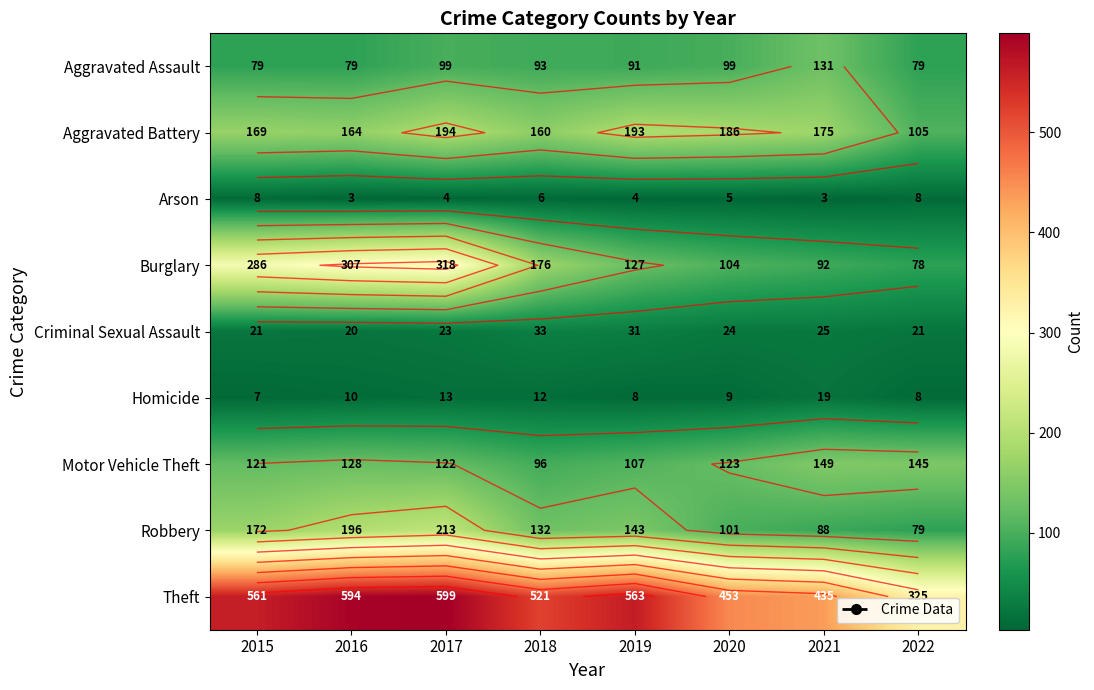

List the series in order of their peak value, highest first.

Theft, Burglary, Robbery, Aggravated Battery, Motor Vehicle Theft, Aggravated Assault, Criminal Sexual Assault, Homicide, Arson